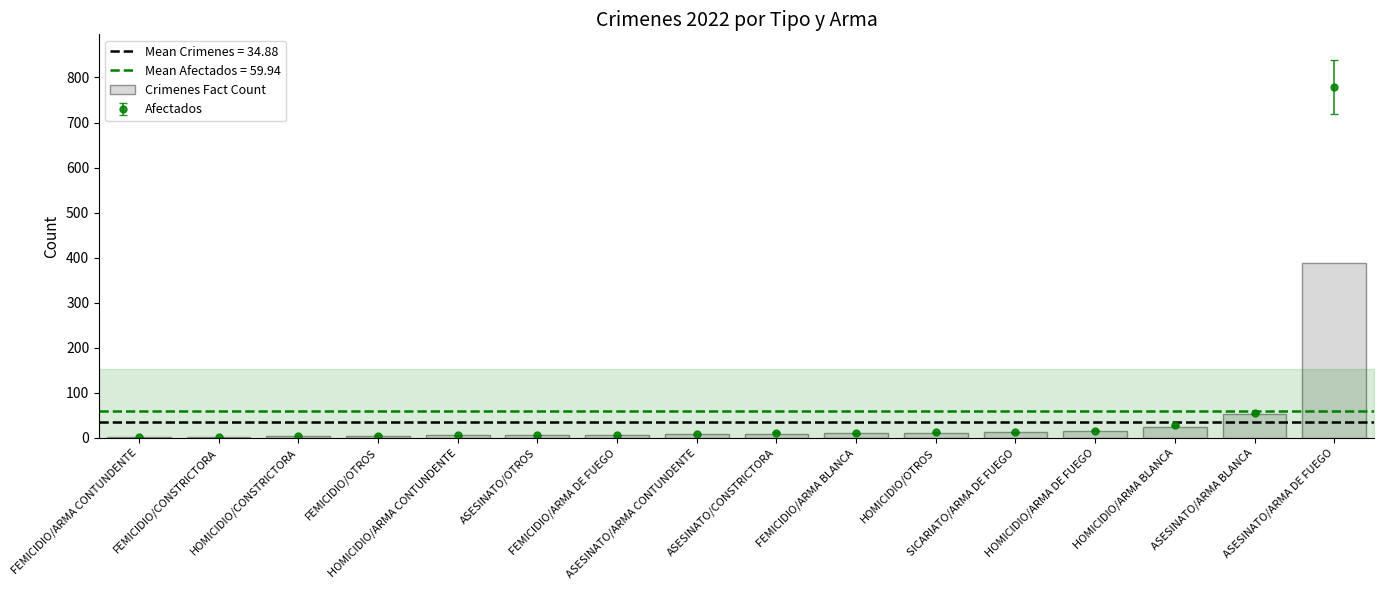

The chart shows a value of 17 at SICARIATO/ARMA DE FUEGO. True or false?

False